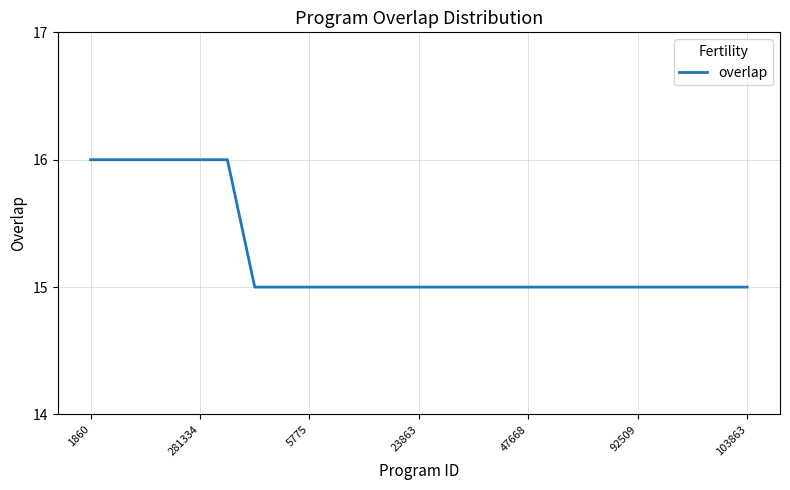

What is the smallest value displayed?

15